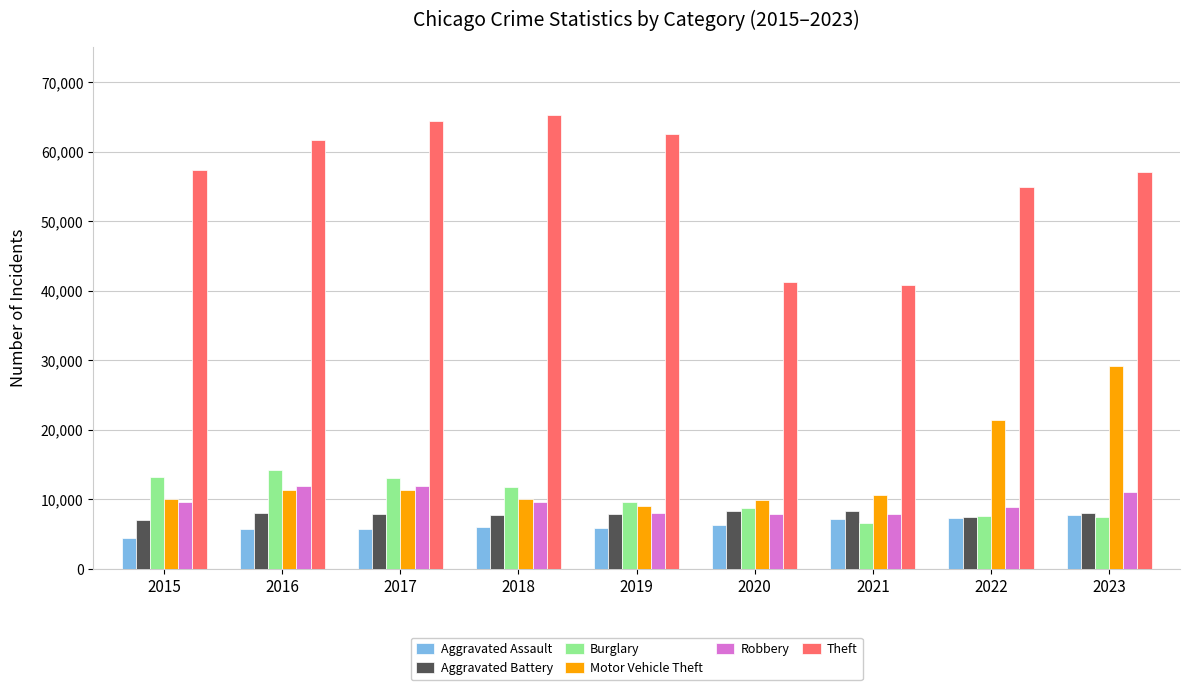

Is the value of Aggravated Assault at 2017 greater than the value of Theft at 2018?

No